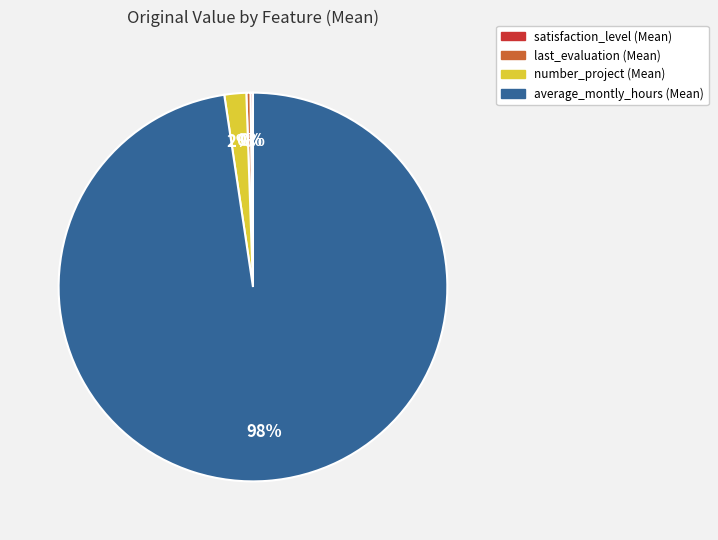

To the nearest percent, what is the average slice percentage?

25%